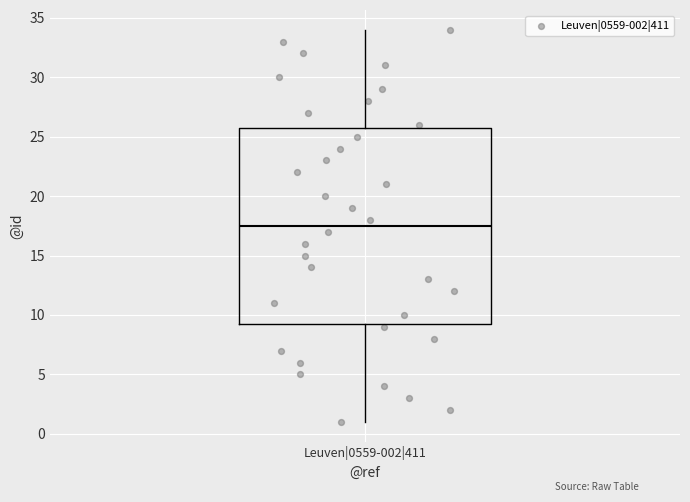

Transcribe this box plot: give where the median line is, the range the box spans, and where the two whiskers end, as read against the y-axis. The values are not printed on the chart, so give them approximately, as read against the axis.

median 17.5, box 9.5 to 26.0, whiskers 1.0 to 34.0